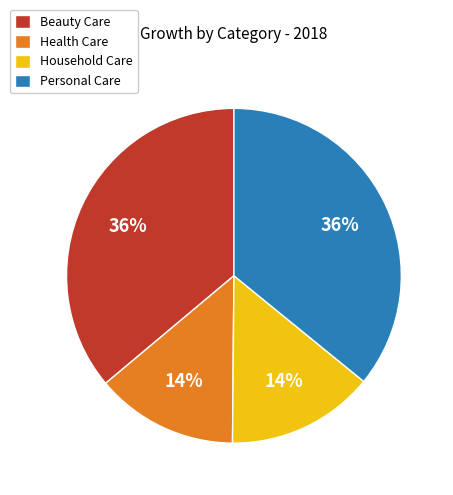

To the nearest percent, what portion does Household Care represent?

14%